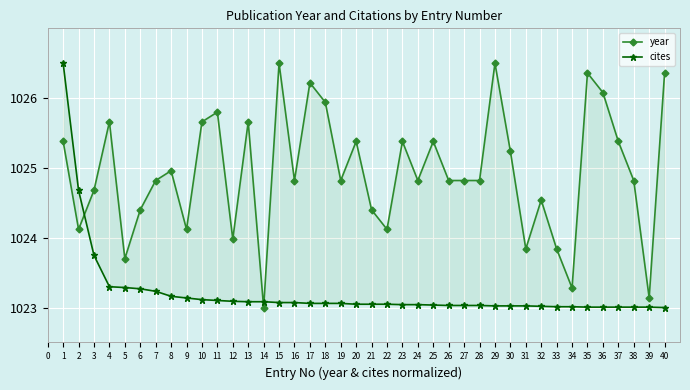

Rank the categories by year value from highest to lowest.

15, 29, 35, 40, 17, 36, 18, 11, 4, 10, 13, 1, 20, 23, 25, 37, 30, 8, 7, 16, 19, 24, 26, 27, 28, 38, 3, 32, 6, 21, 2, 9, 22, 12, 31, 33, 5, 34, 39, 14